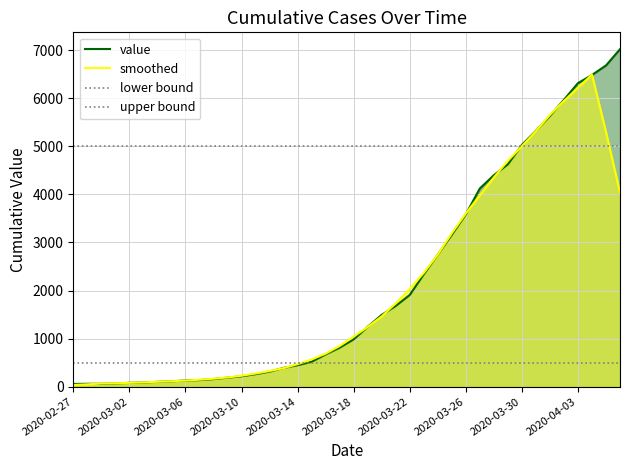

Where does the data first go above 984?

2020-03-19